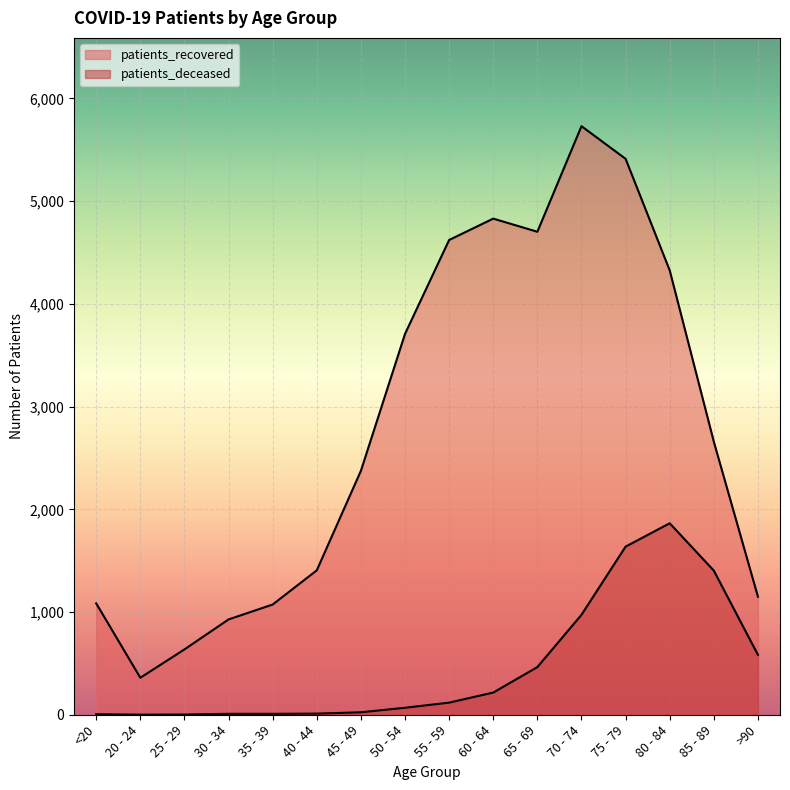

Reading left to right, transcribe all the data shown in this chart.

patients_deceased: 5	1	2	9	9	11	24	68	118	216	464	973	1637	1864	1403	583
patients_recovered: 1084	360	636	928	1073	1406	2375	3708	4622	4830	4702	5730	5412	4326	2658	1149